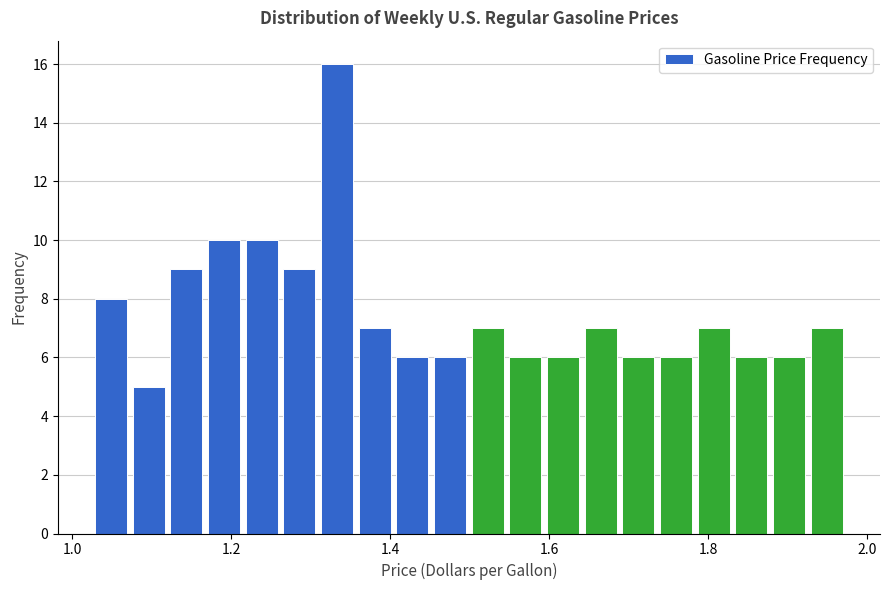

Around what value on the x-axis is the tallest bar? Give the approximate position of its centre, as read against the axis.

1.34